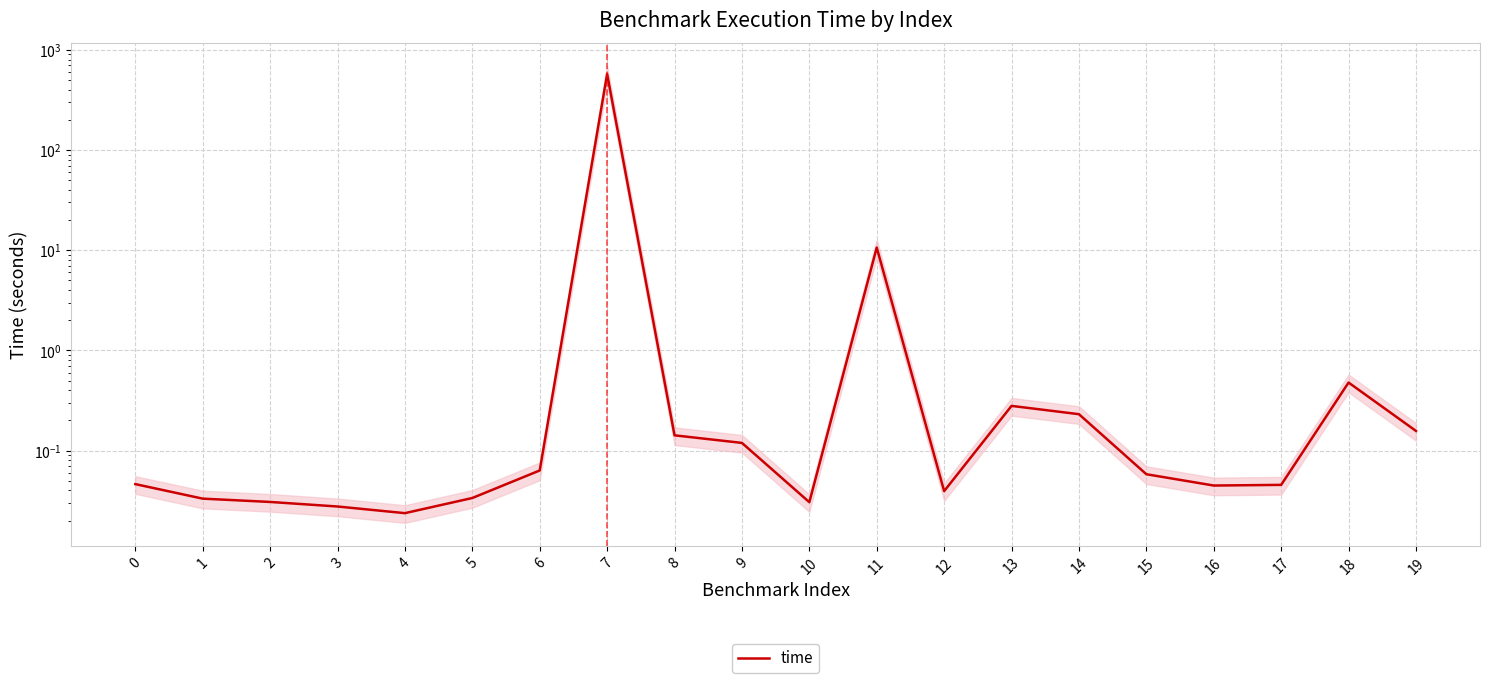

Rank the categories by value from highest to lowest.

7, 11, 18, 13, 14, 19, 8, 9, 6, 15, 0, 17, 16, 12, 5, 1, 2, 10, 3, 4